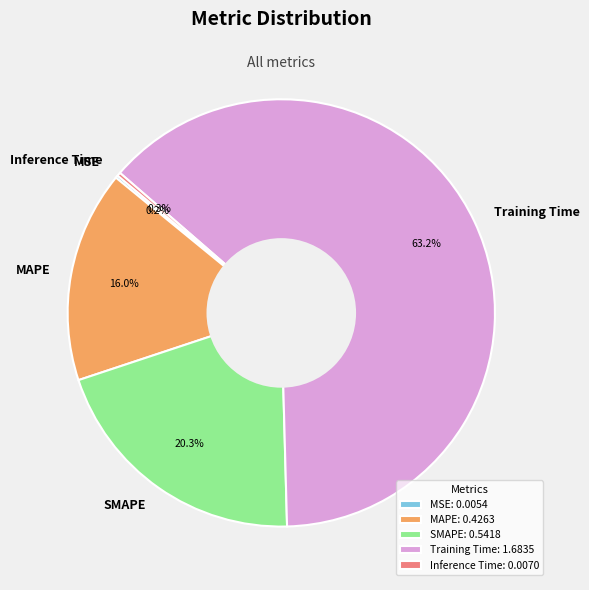

Between MAPE and SMAPE, which is larger?

SMAPE